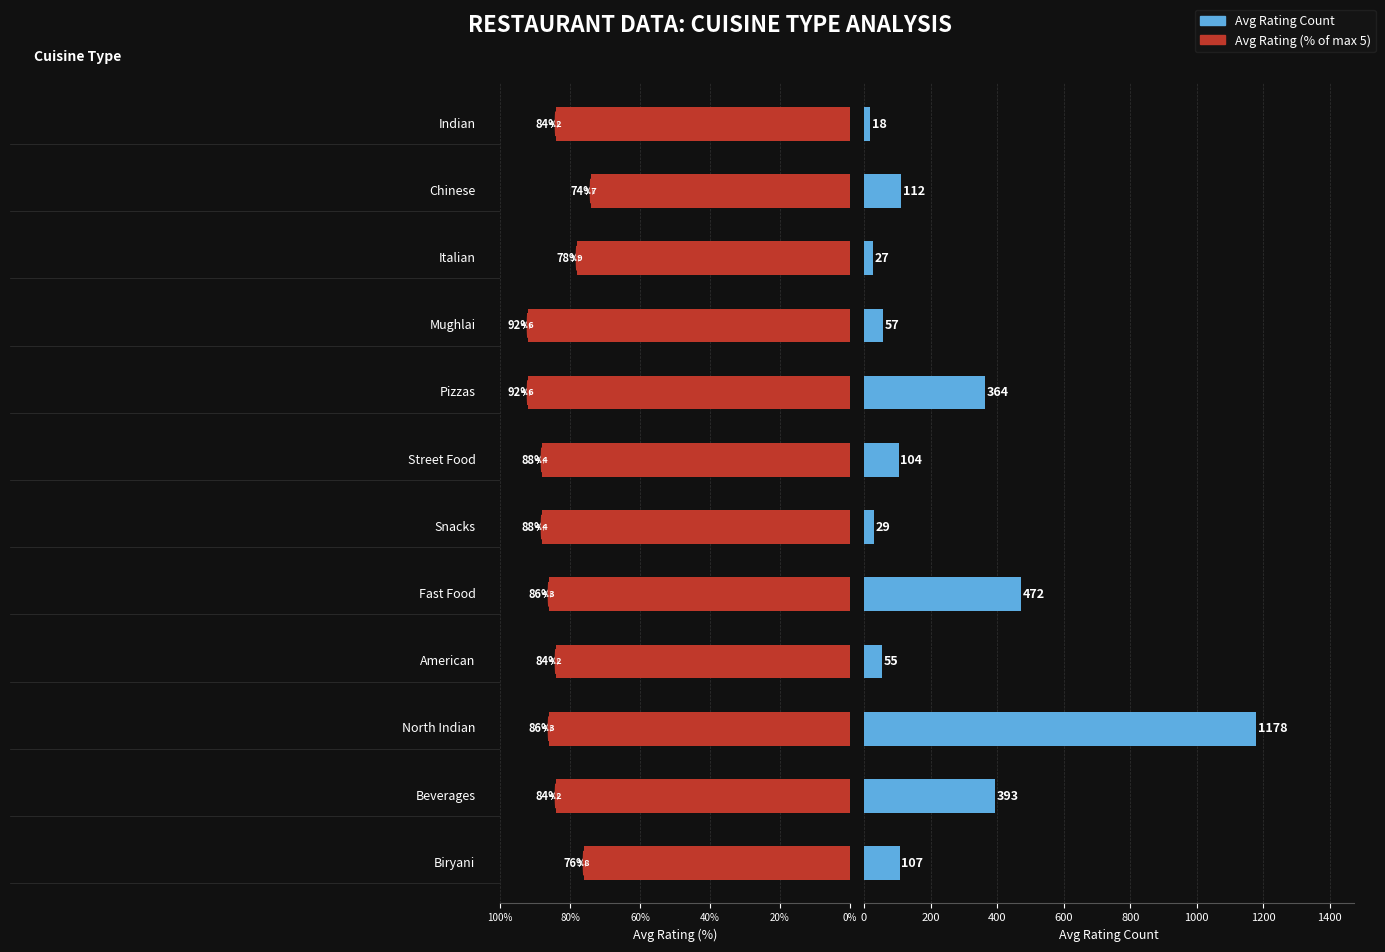

What position from the left is 10?

11